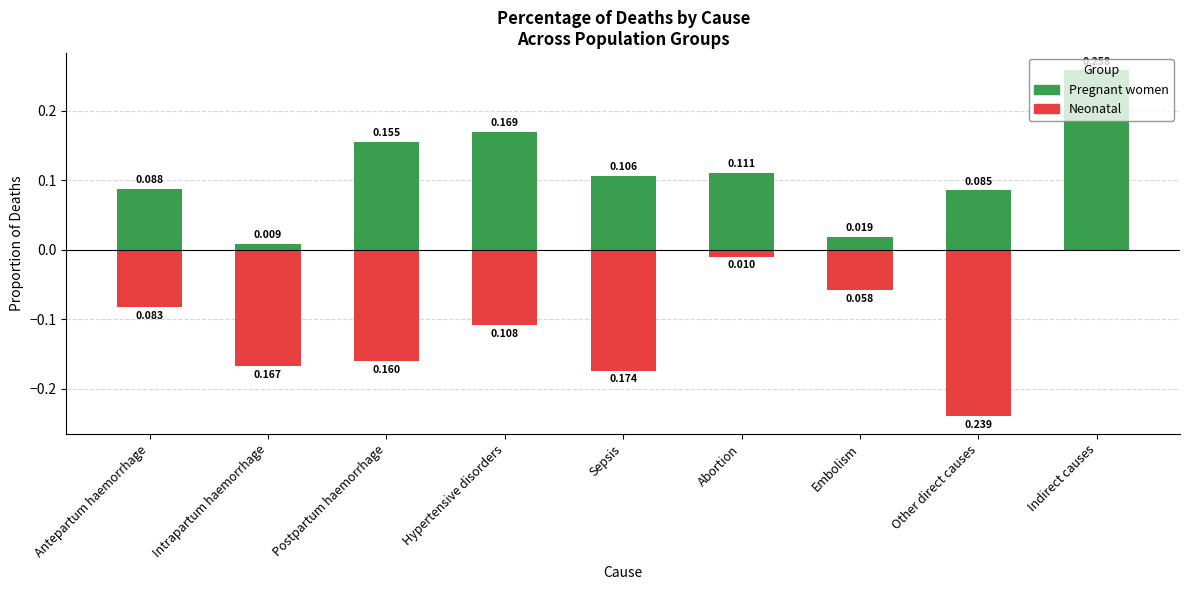

What is the greatest value displayed?

0.3